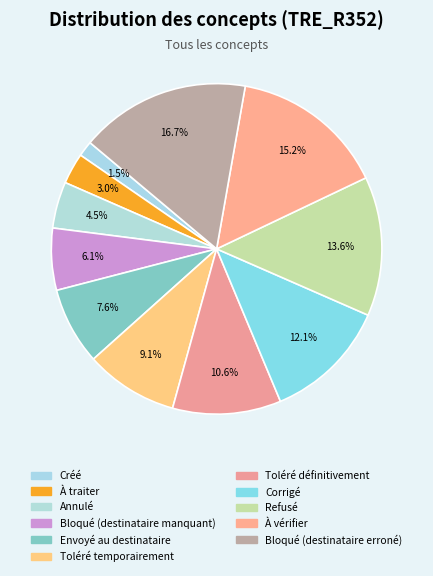

Rank the categories by value from lowest to highest.

Créé, À traiter, Annulé, Bloqué (destinataire manquant), Envoyé au destinataire, Toléré temporairement, Toléré définitivement, Corrigé, Refusé, À vérifier, Bloqué (destinataire erroné)